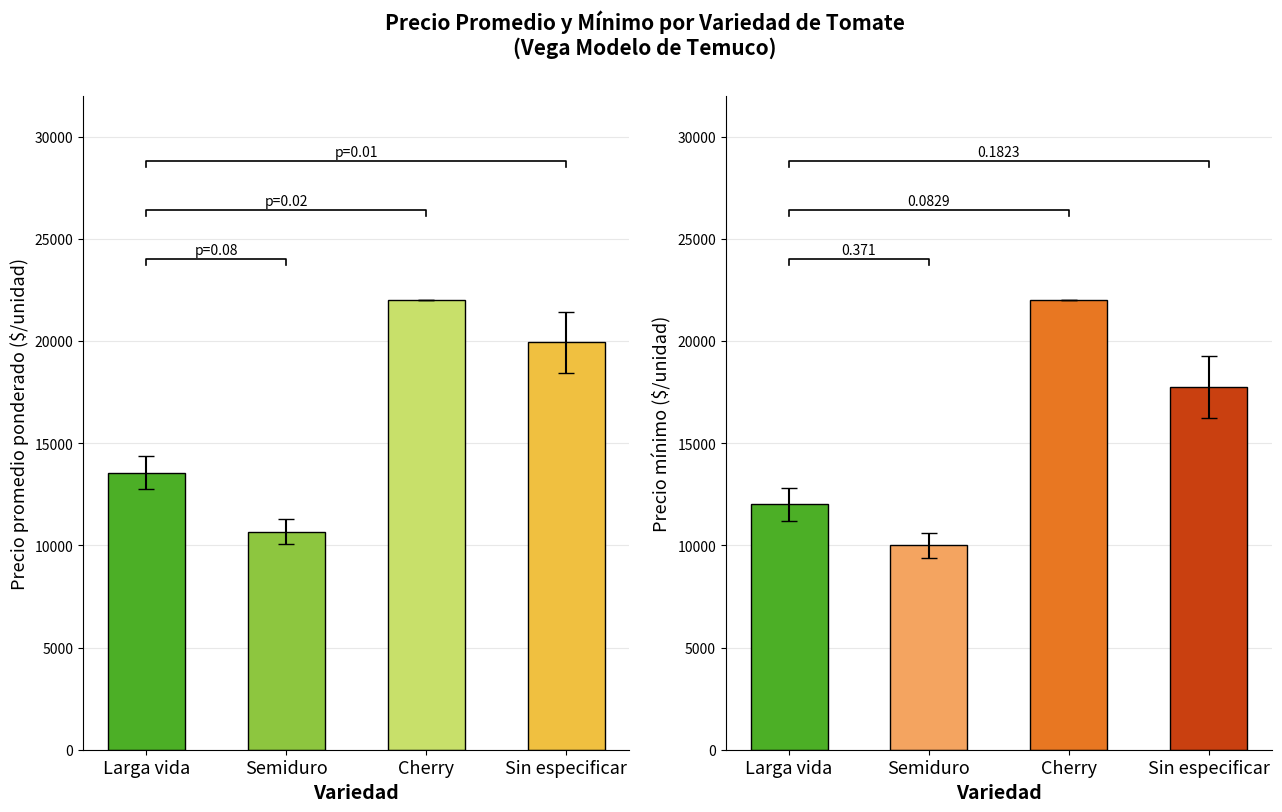

Which series has the largest range (max minus min)?

Precio mínimo